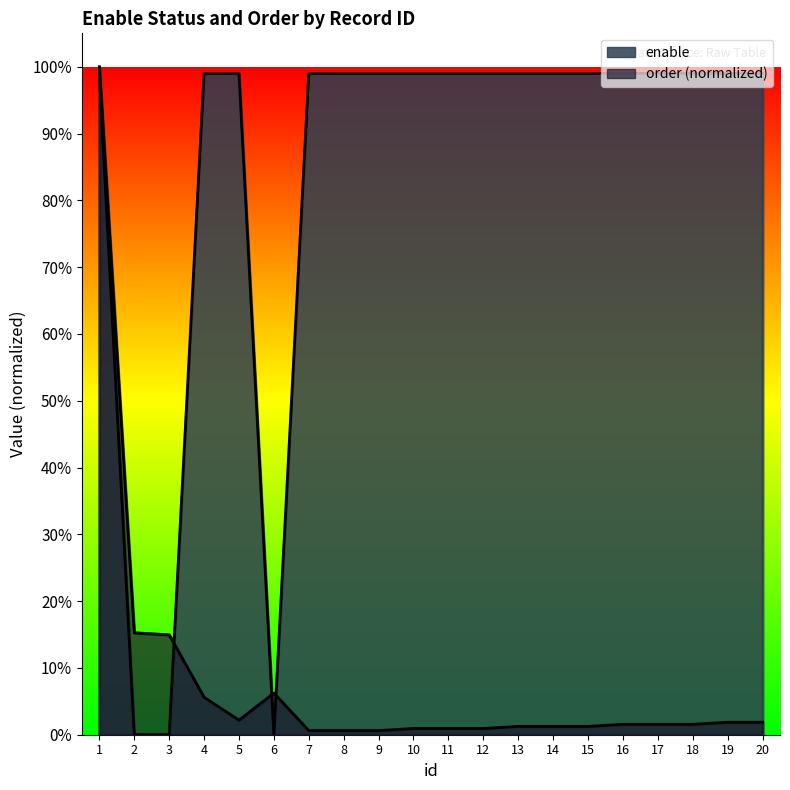

Is the value of enable at 18 greater than the value of order at 9?

Yes